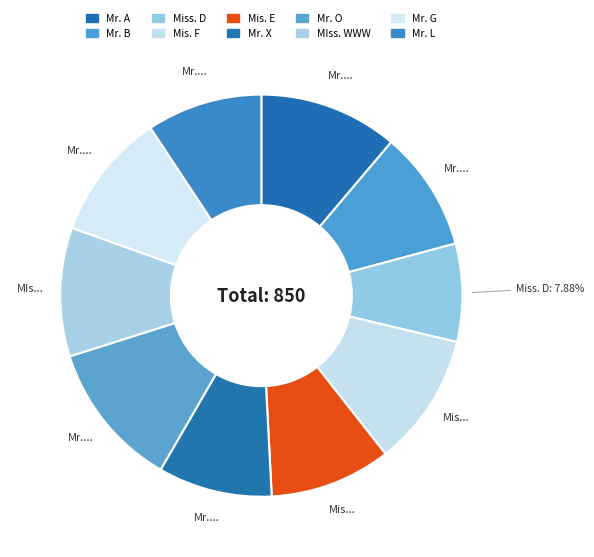

How many slices are in this pie chart?

10